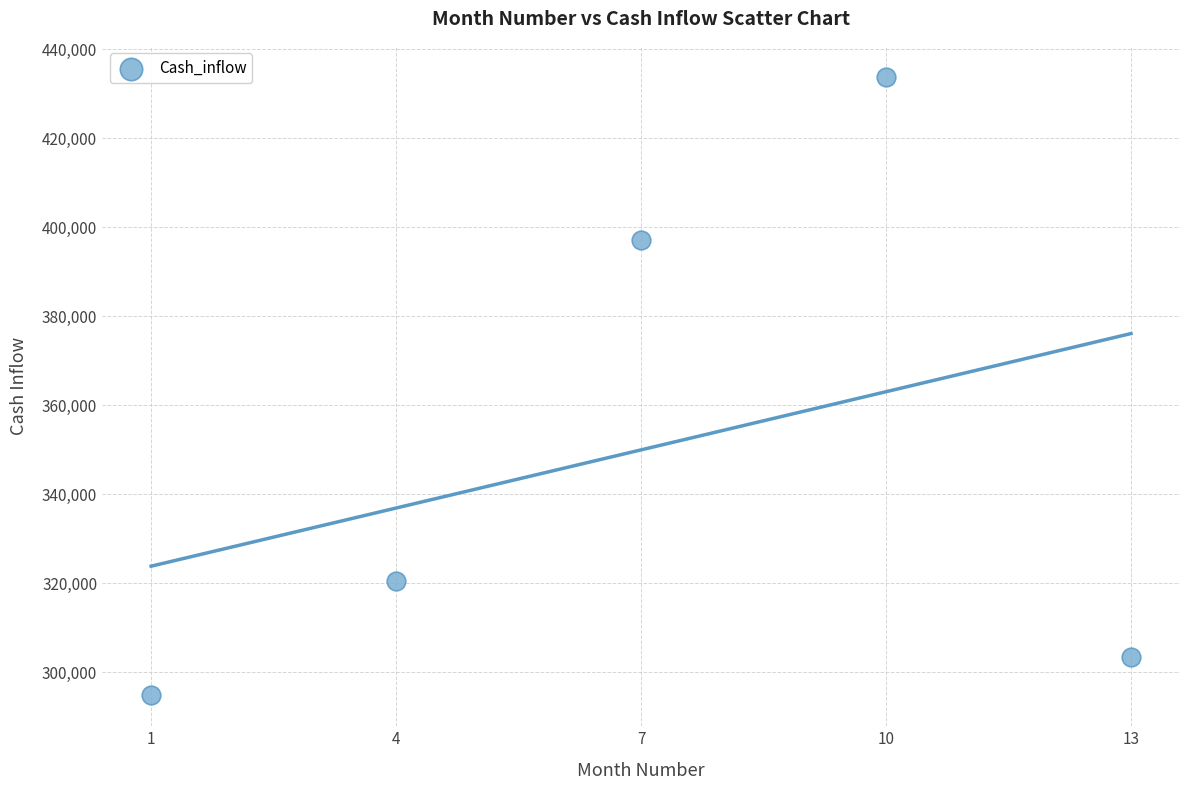

What Y value in the scatter plot is closest to 364301?

397199